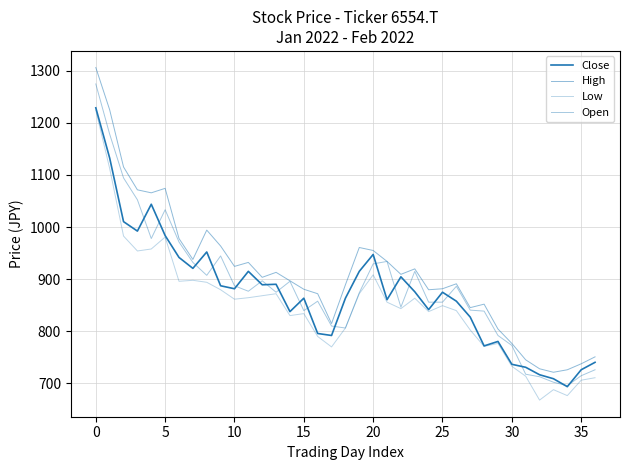

Does the chart have visible grid lines?

Yes